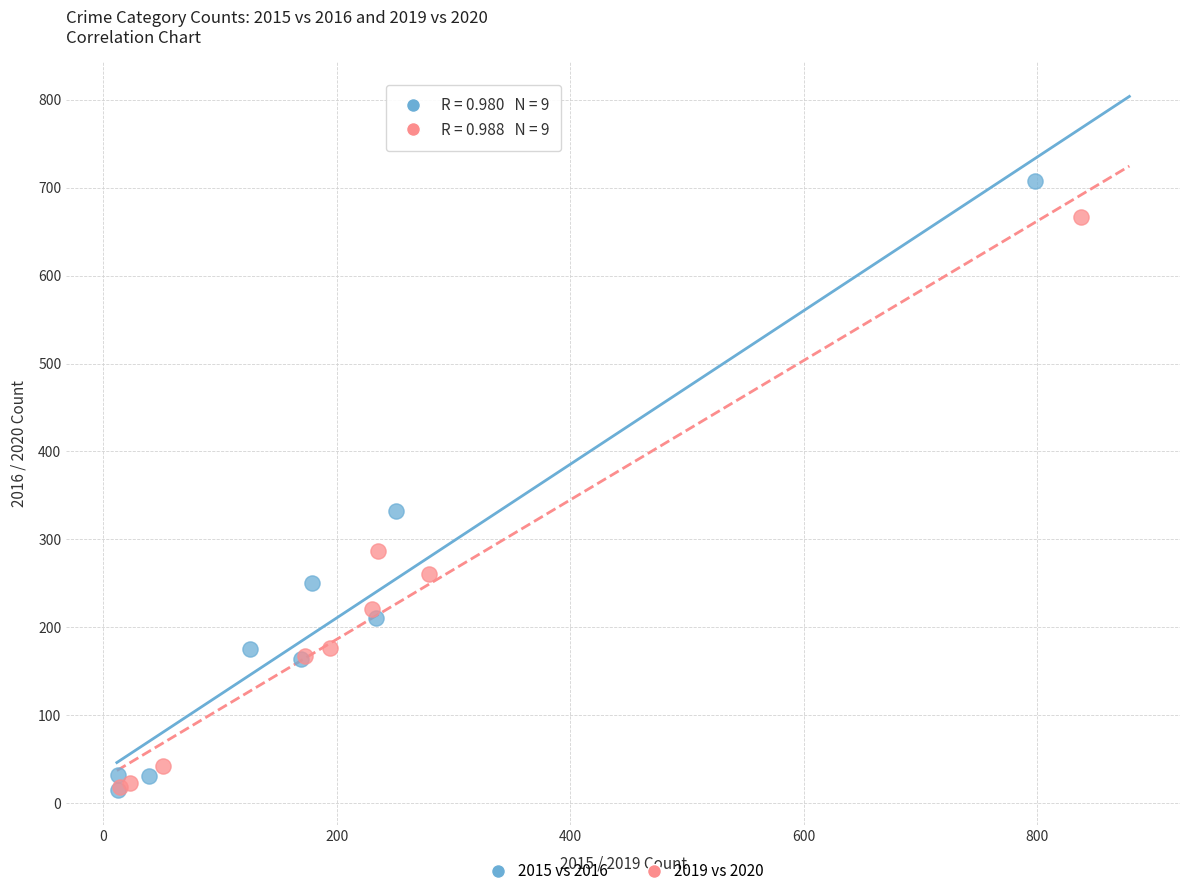

Which series contains the highest Y value?

2015 vs 2016